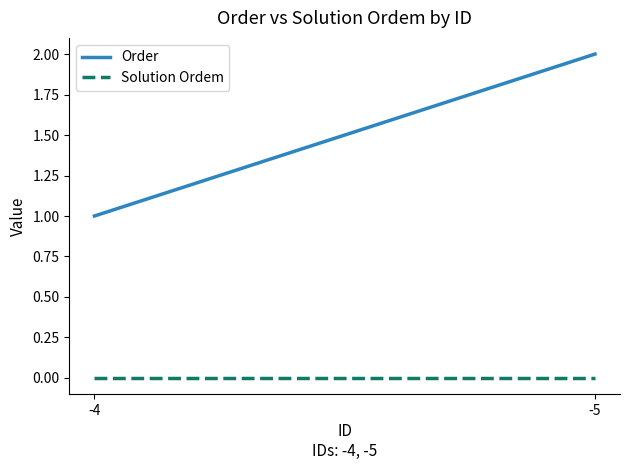

How many lines are shown in the chart?

2